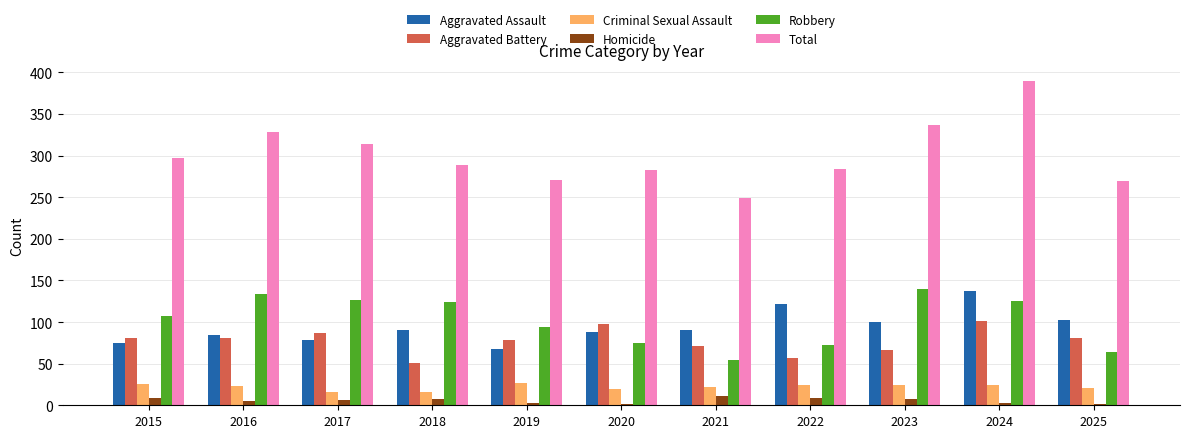

What is the sum of all Robbery values?

1116